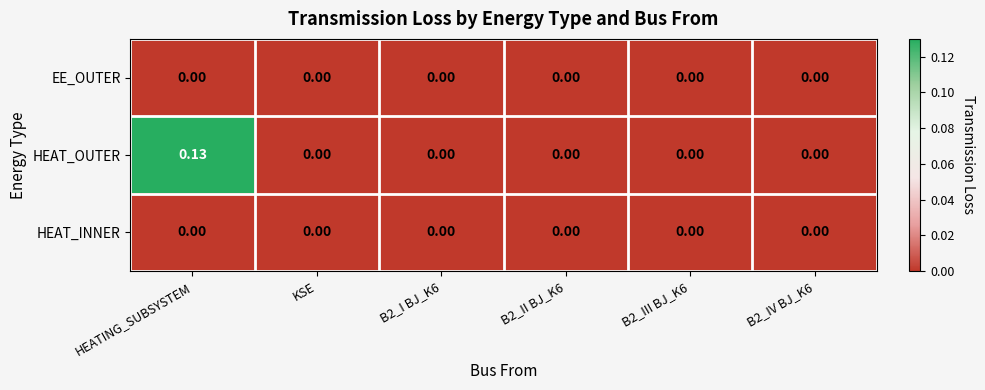

Which category has the highest value across all series?

HEATING_SUBSYSTEM